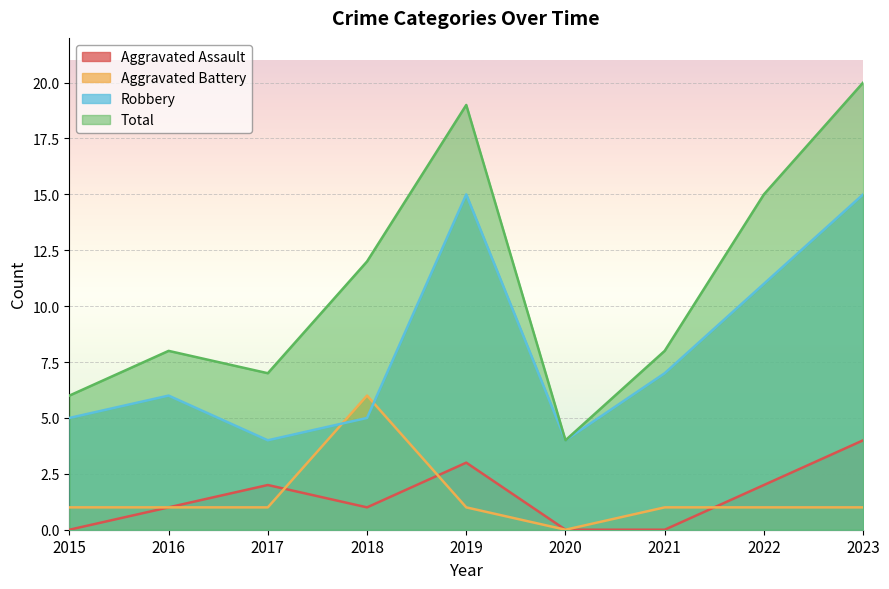

At which label does Aggravated Battery first exceed 1?

2018